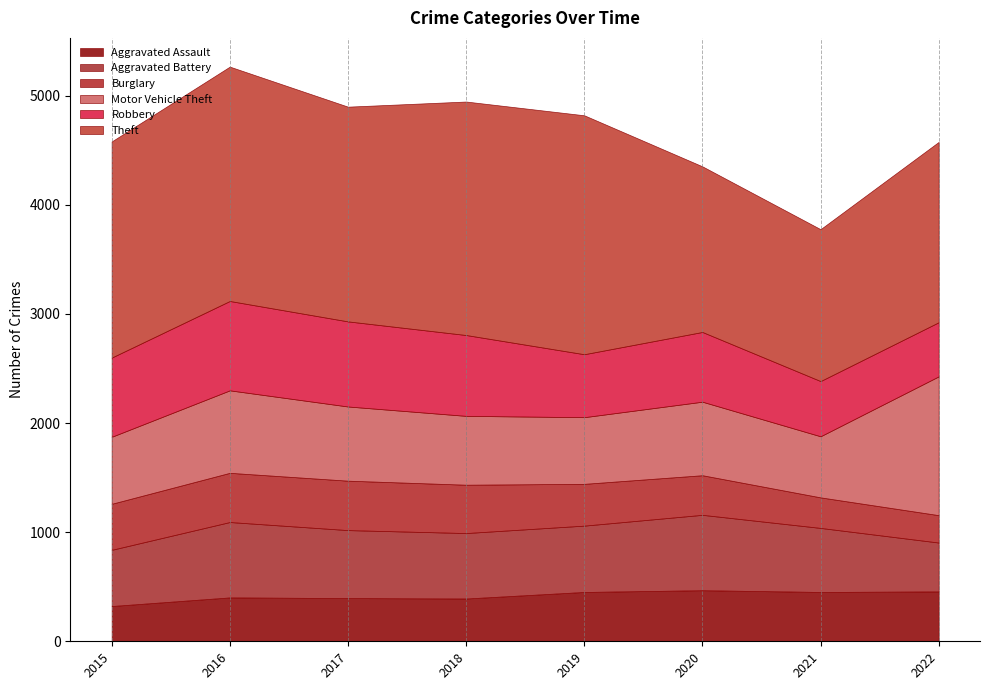

What is the sum of the Robbery values at 2021 and 2015?

1232